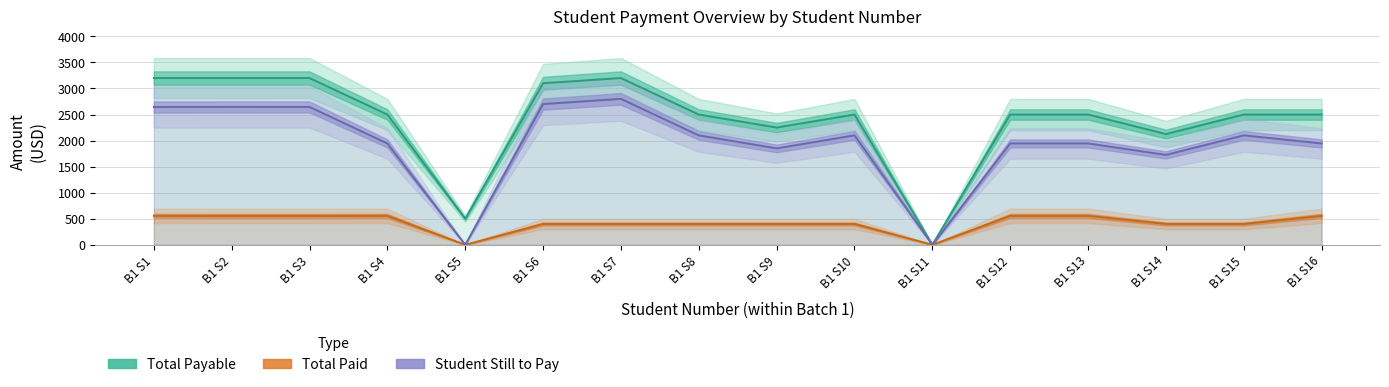

Between B1 S11 and B1 S15, which series saw the biggest shift?

Total Payable